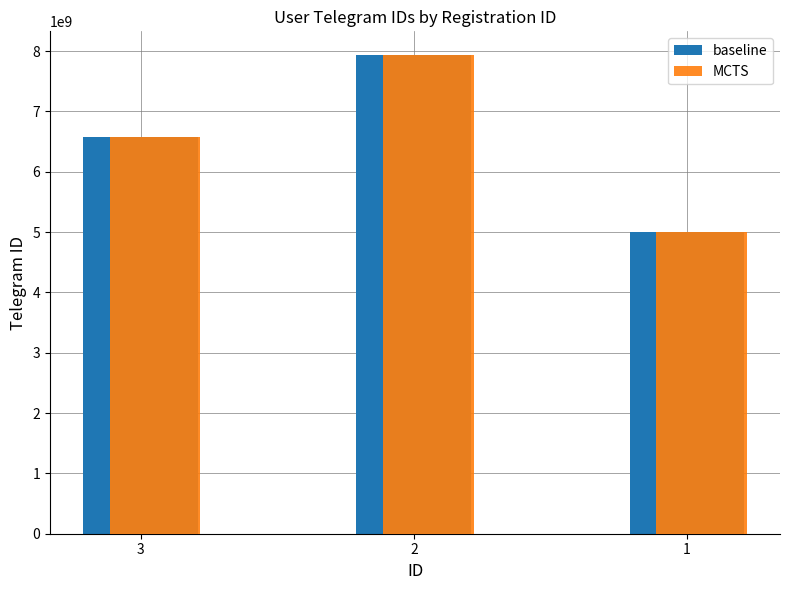

Where is MCTS nearest to the value 6468243945?

3